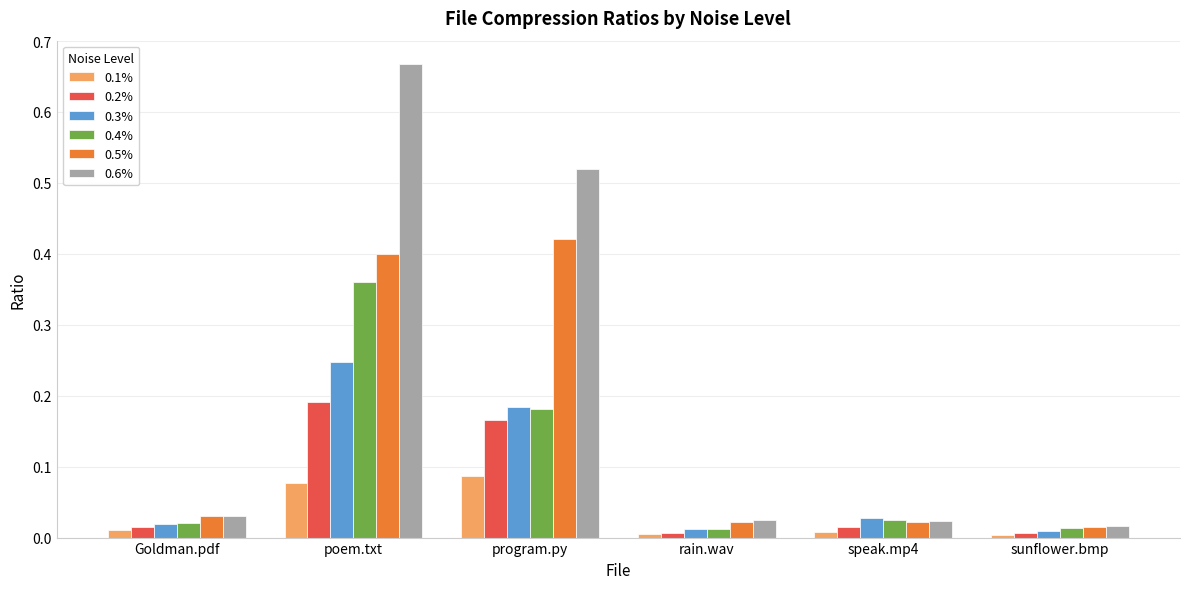

Which series has the widest spread of values?

0.6%